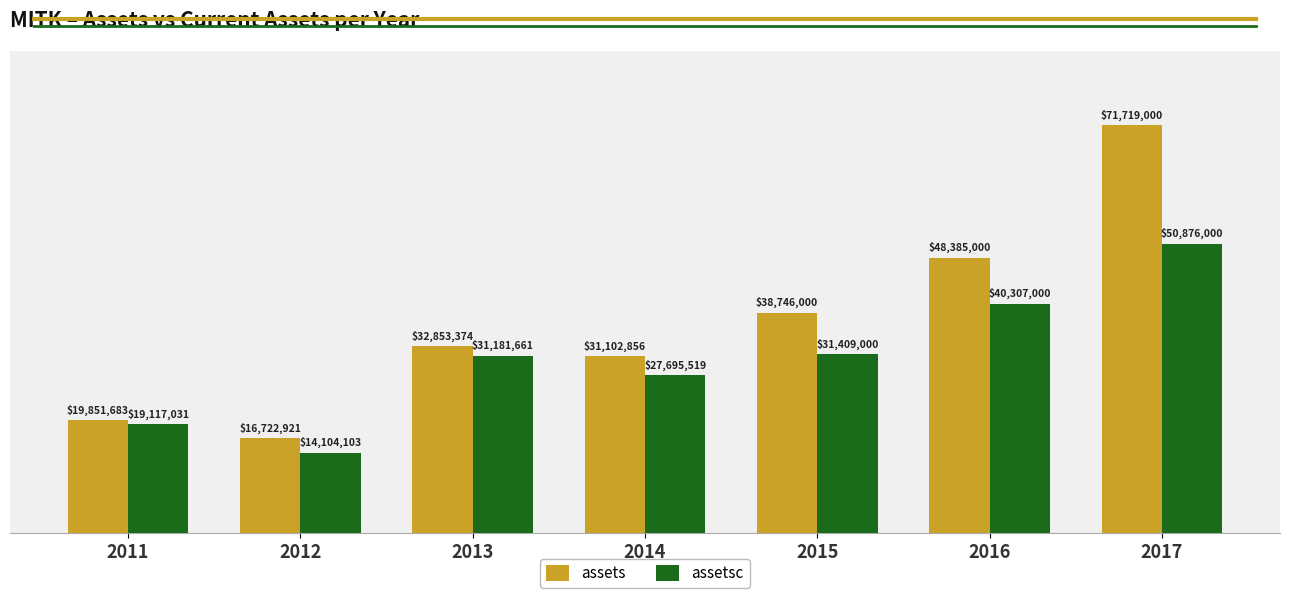

List the labels in order of assetsc value, smallest first.

2012, 2011, 2014, 2013, 2015, 2016, 2017